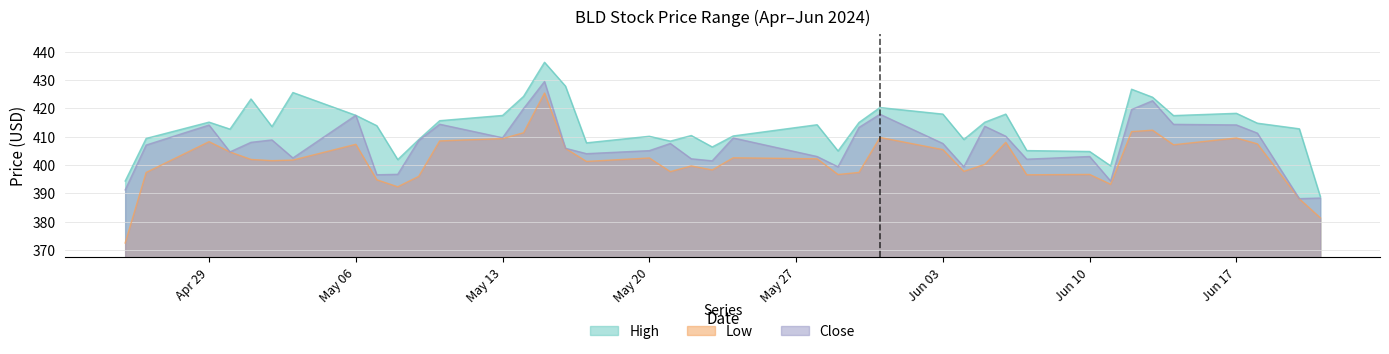

Which series has the largest range (max minus min)?

Low